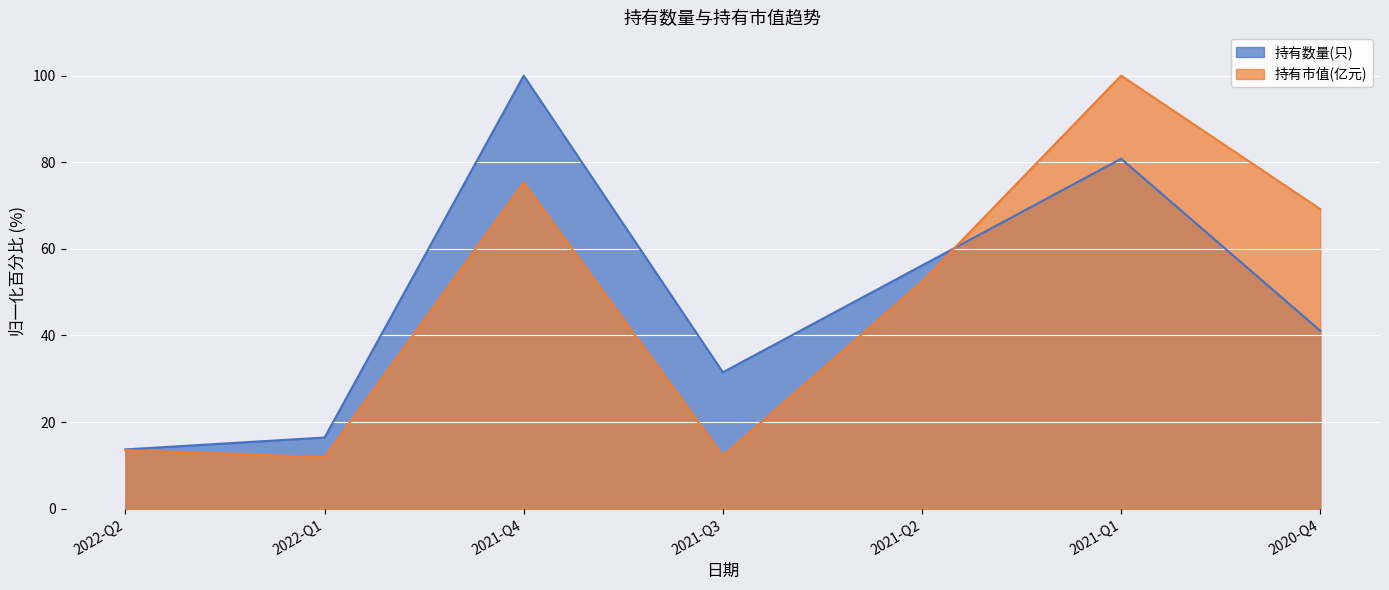

What value does the 持有市值(亿元) series have at 2021-Q2?

52.4